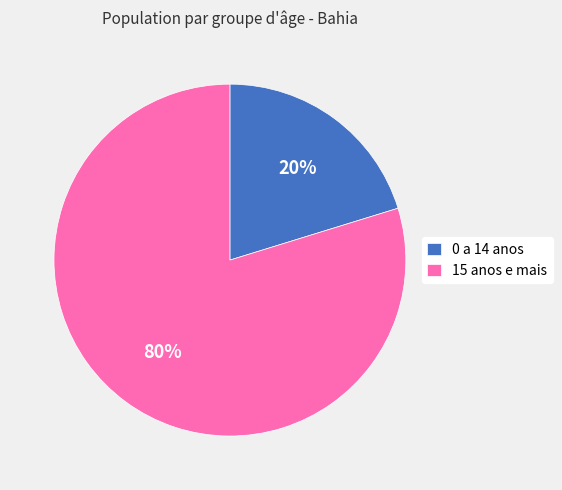

True or false: 0 a 14 anos accounts for 20% of the total.

True